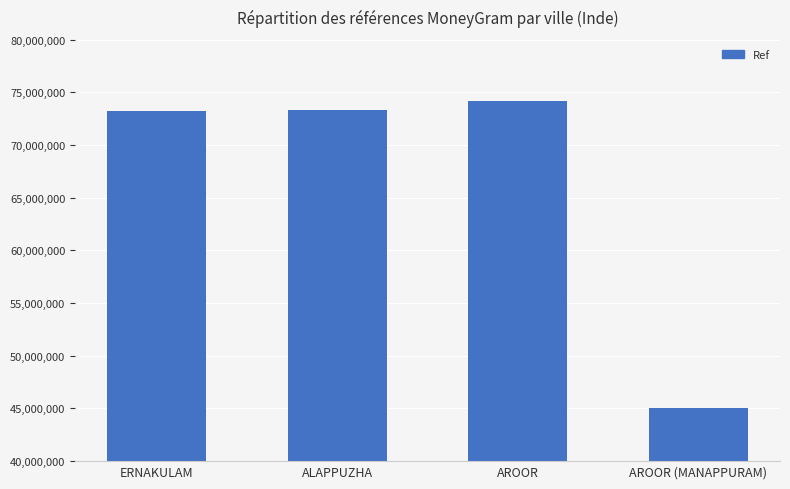

Which category has the highest value across all series?

AROOR